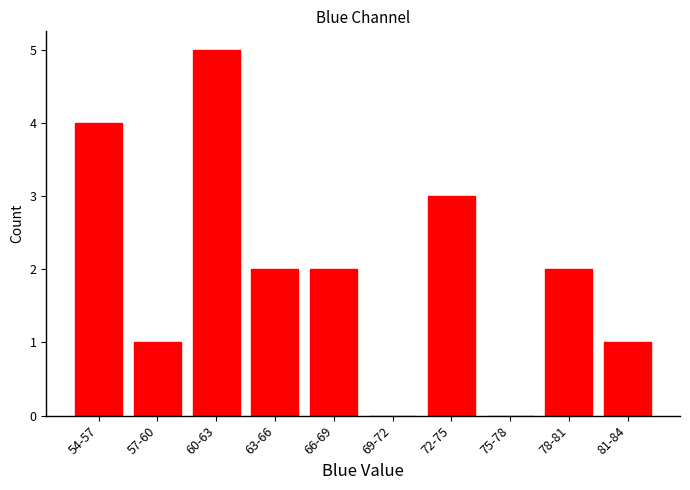

Reading right to left, list all the values displayed in this chart.

81-84=1	78-81=2	75-78=0	72-75=3	69-72=0	66-69=2	63-66=2	60-63=5	57-60=1	54-57=4